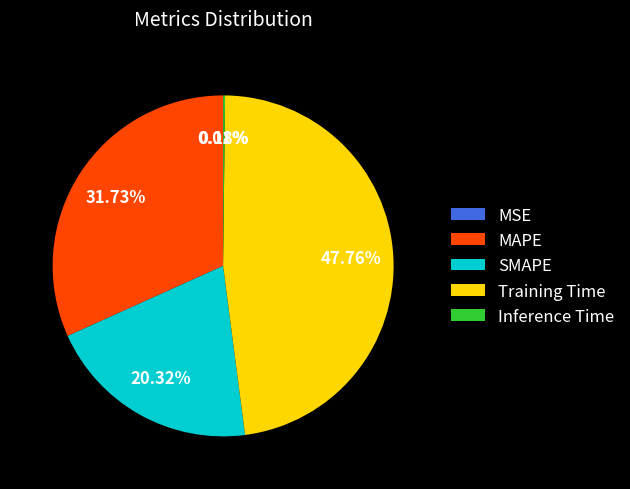

The SMAPE slice represents 20% of the pie. True or false?

True